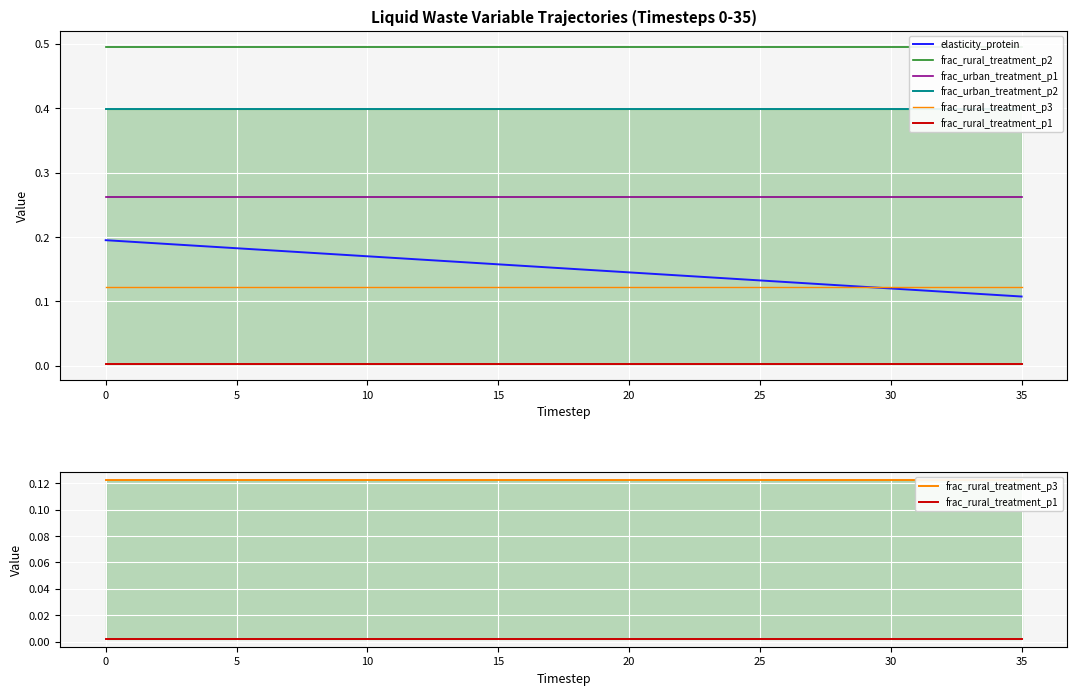

Rank the series by their maximum value, from lowest to highest.

frac_rural_treatment_p1, frac_rural_treatment_p3, elasticity_protein, frac_urban_treatment_p1, frac_urban_treatment_p2, frac_rural_treatment_p2